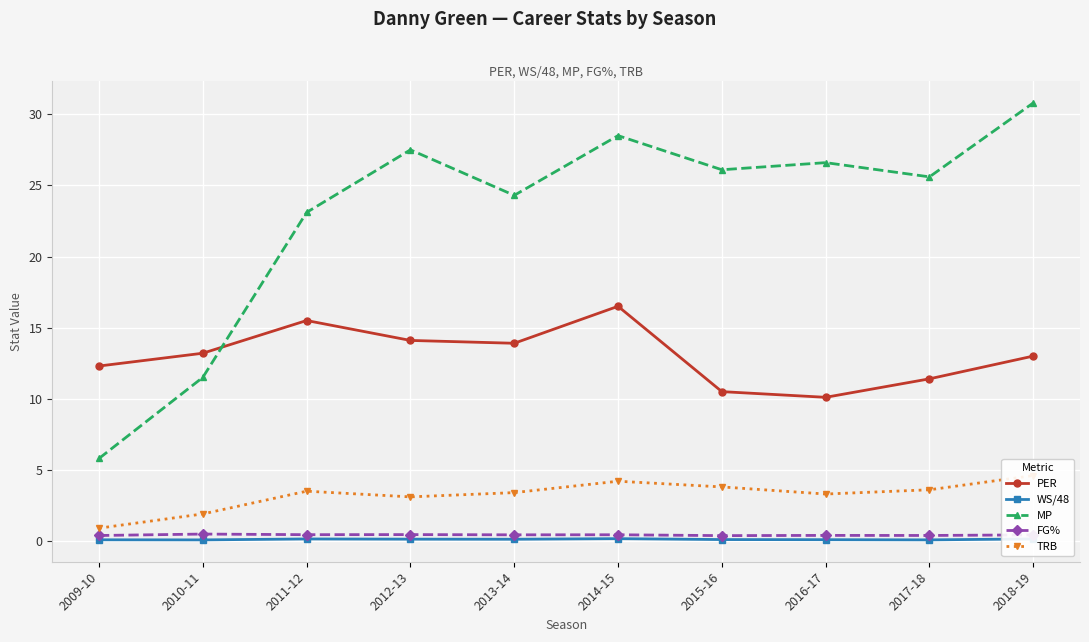

Rank the series by their maximum value, from lowest to highest.

WS/48, FG%, TRB, PER, MP